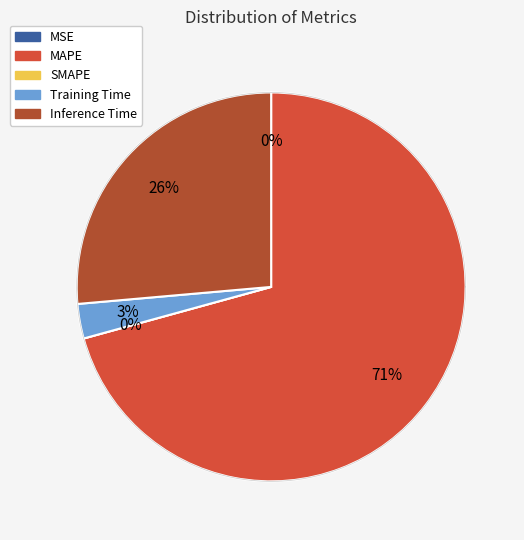

To the nearest percent, what is the difference between the Inference Time and SMAPE slice percentages?

26%